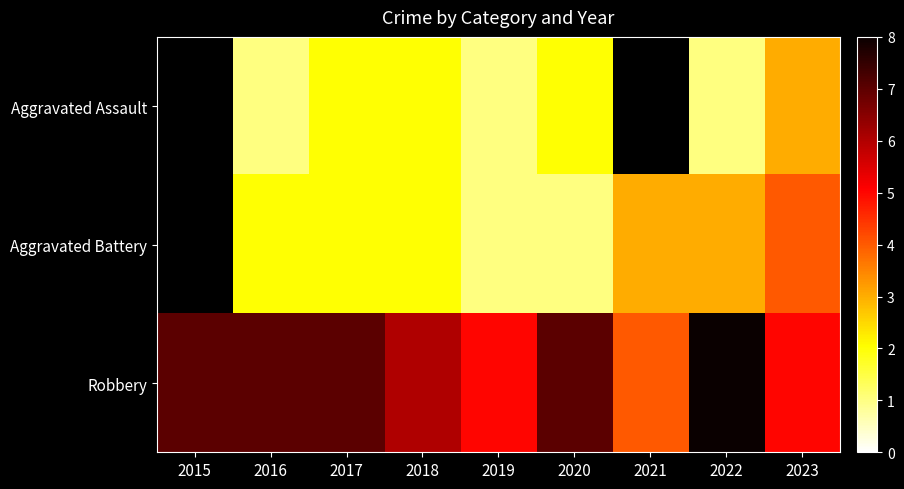

How many values in the Robbery series exceed 7?

1